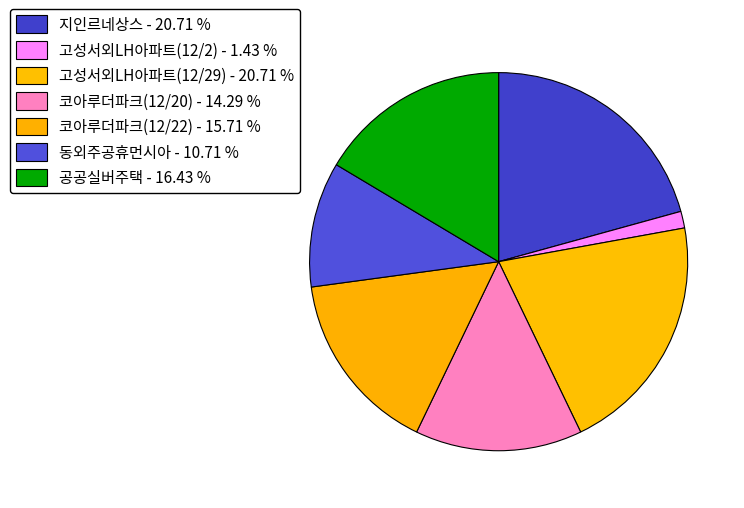

How many slices are in this pie chart?

7